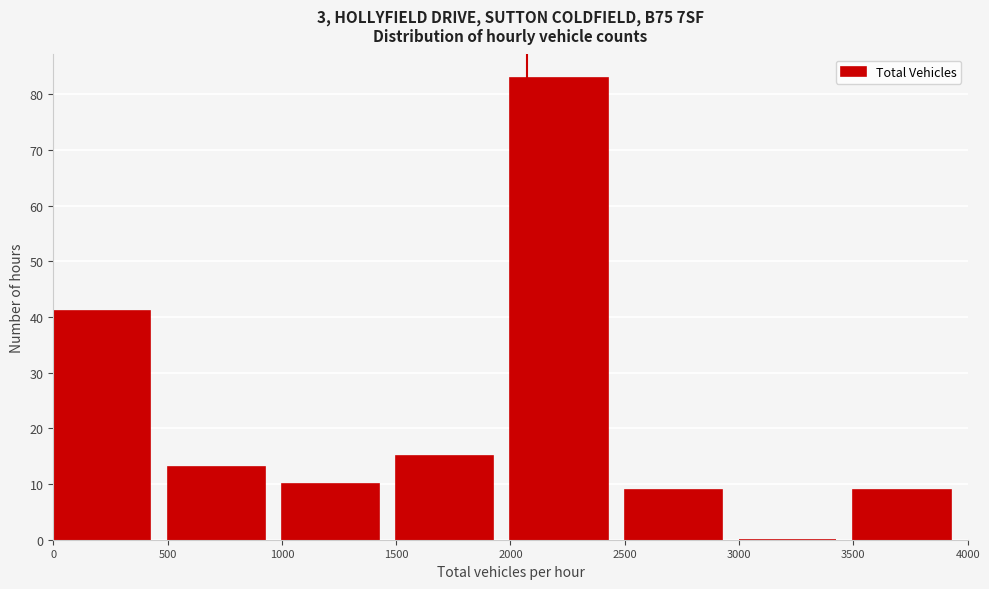

Reading left to right, transcribe this chart: for each bar, give the range it covers on the x-axis and its height. The values are not printed on the chart, so give them approximately, as read against the axis.

0 to 500: 41
500 to 1000: 13
1000 to 1500: 10
1500 to 2000: 15
2000 to 2500: 83
2500 to 3000: 9
3000 to 3500: 0
3500 to 4000: 9